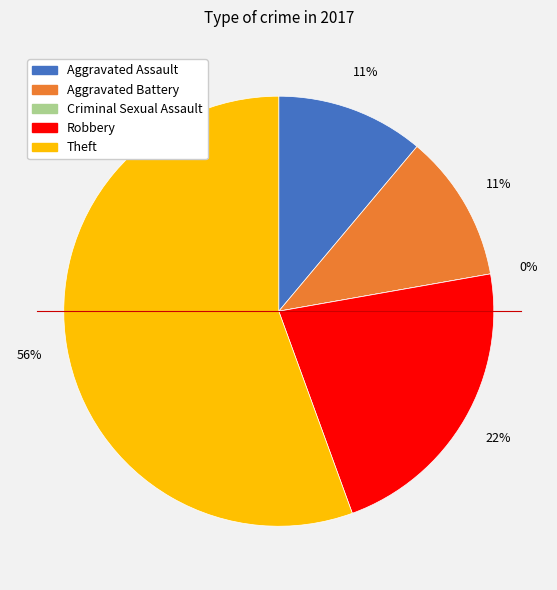

Which slice represents more than half of the pie?

Theft